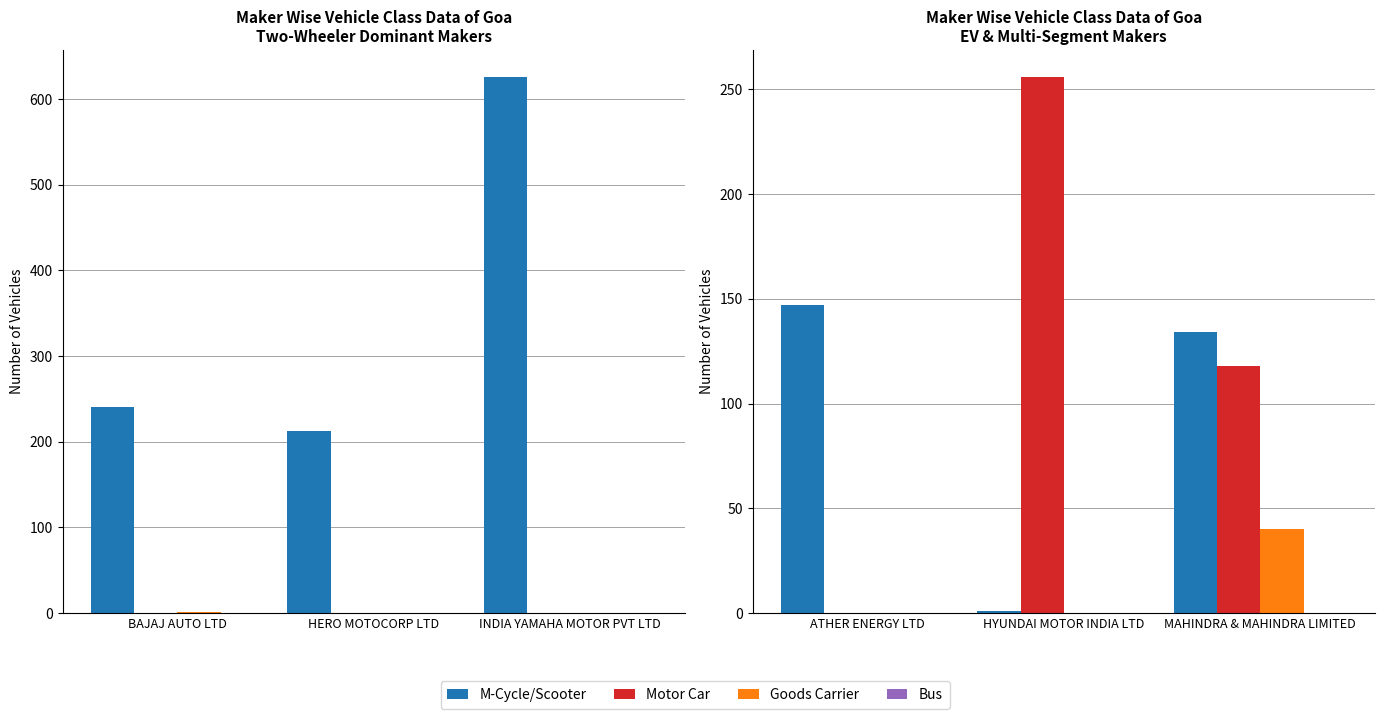

How many categories are shown in the chart?

3